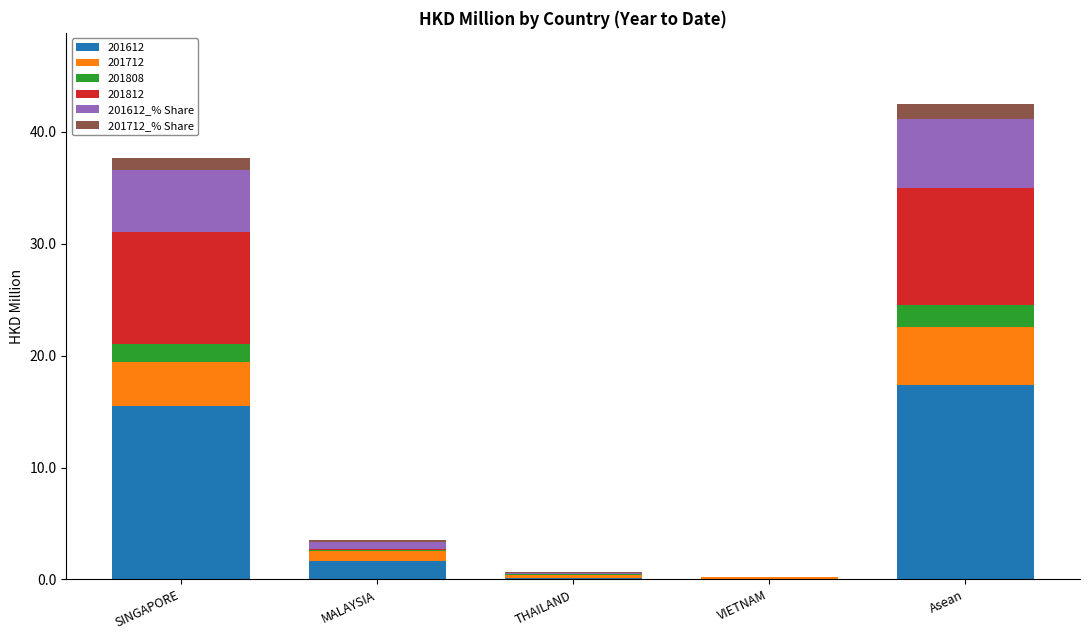

Which category has the highest value in the 201612 series?

Asean